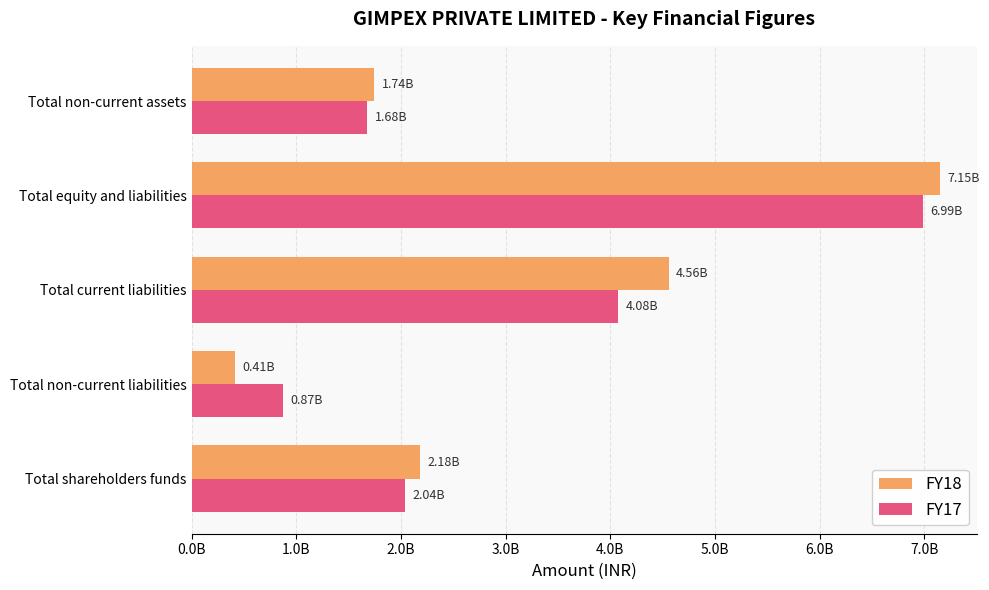

What are all the series names shown in the legend?

FY18, FY17